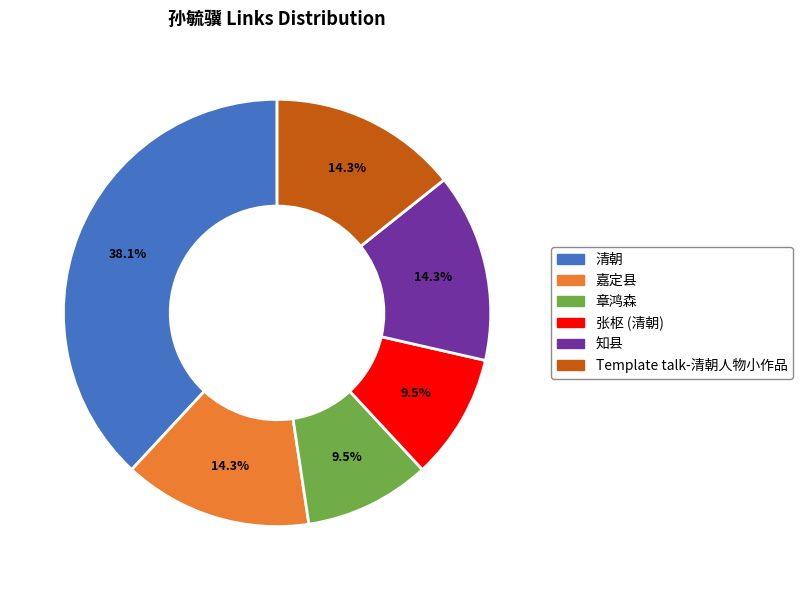

What is the total percentage of Template talk-清朝人物小作品 and 知县?

28.6%